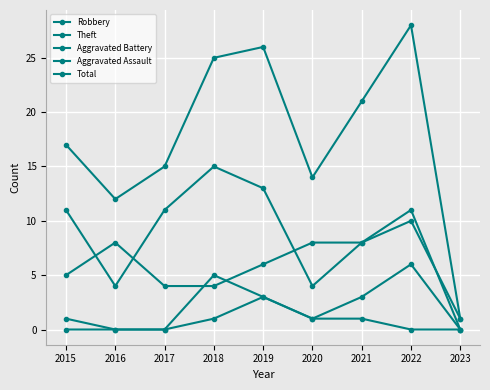

Is the value of Total at 2023 greater than the value of Aggravated Battery at 2021?

No